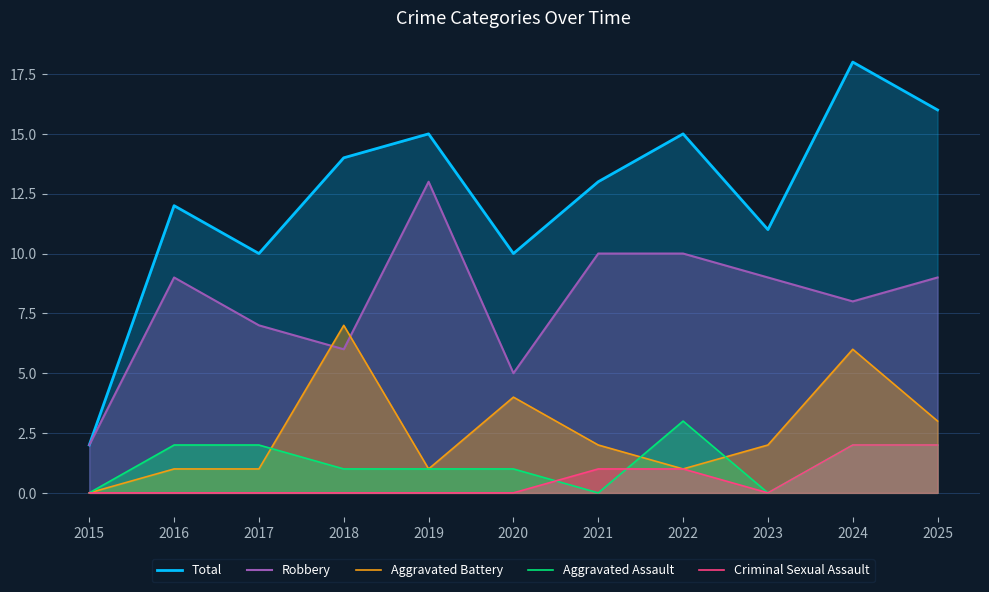

True or false: Criminal Sexual Assault and Aggravated Battery cross at least once.

False